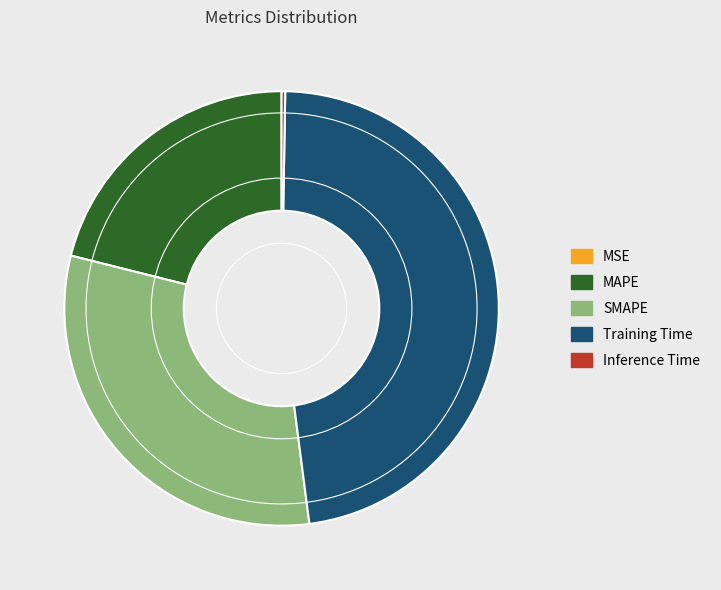

Does SMAPE represent more than half of the total?

No